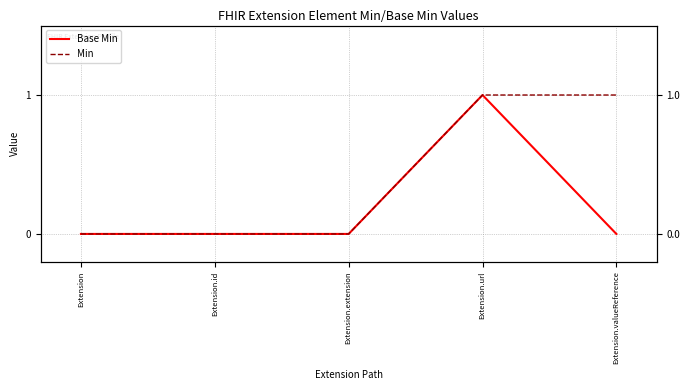

Rank the categories by Min value from highest to lowest.

Extension.url, Extension.valueReference, Extension, Extension.id, Extension.extension